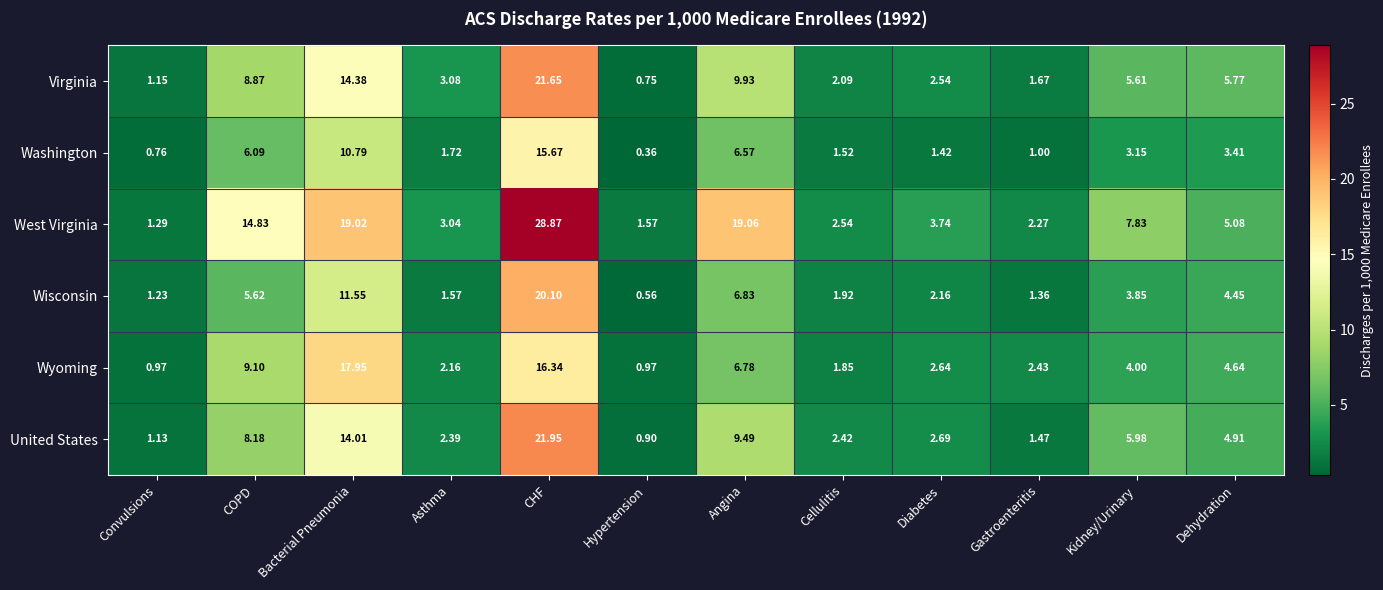

Between COPD and Kidney/Urinary, which series saw the biggest shift?

West Virginia